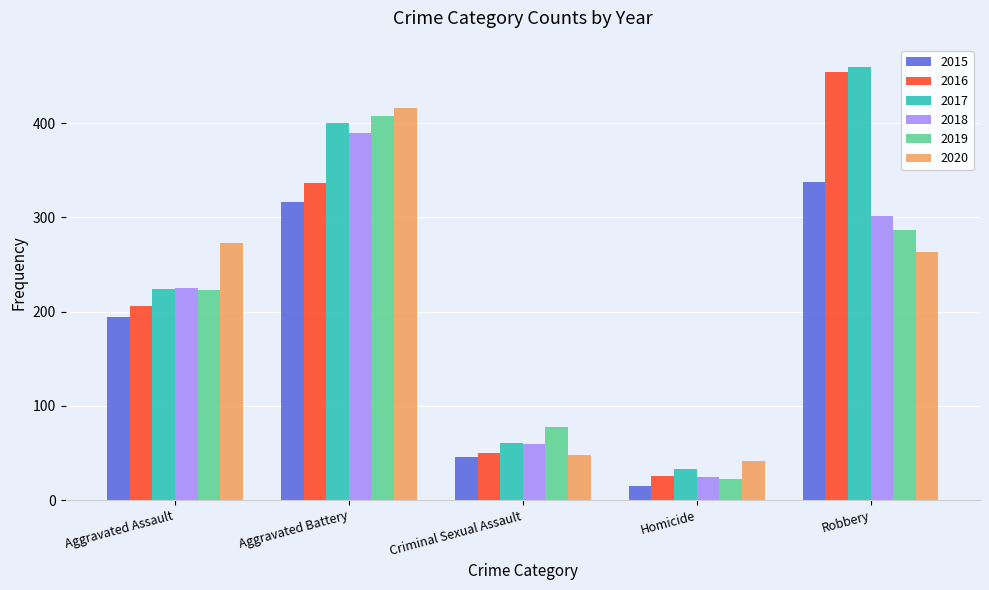

What are all the series names shown in the legend?

2015, 2016, 2017, 2018, 2019, 2020